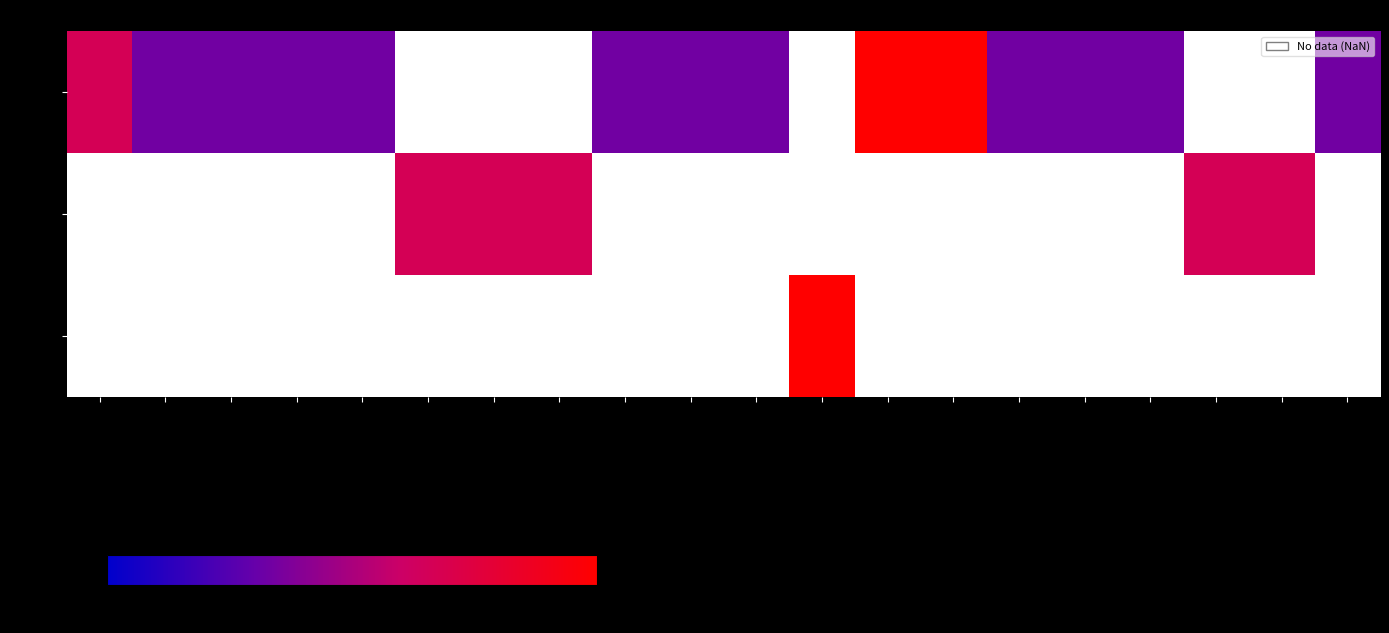

Which has a higher value, AZ_GC or AL_Cen_J?

AZ_GC